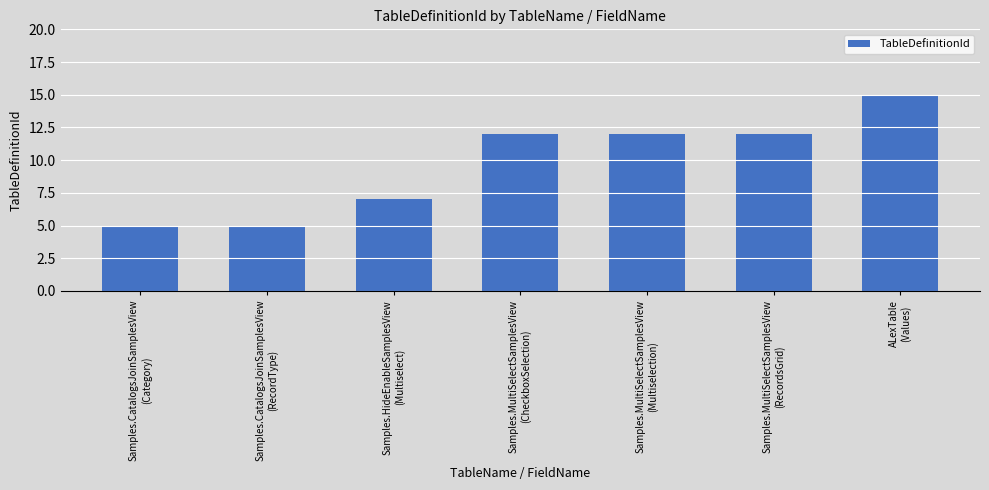

Reading left to right, extract all data points from this chart.

5	5	7	12	12	12	15